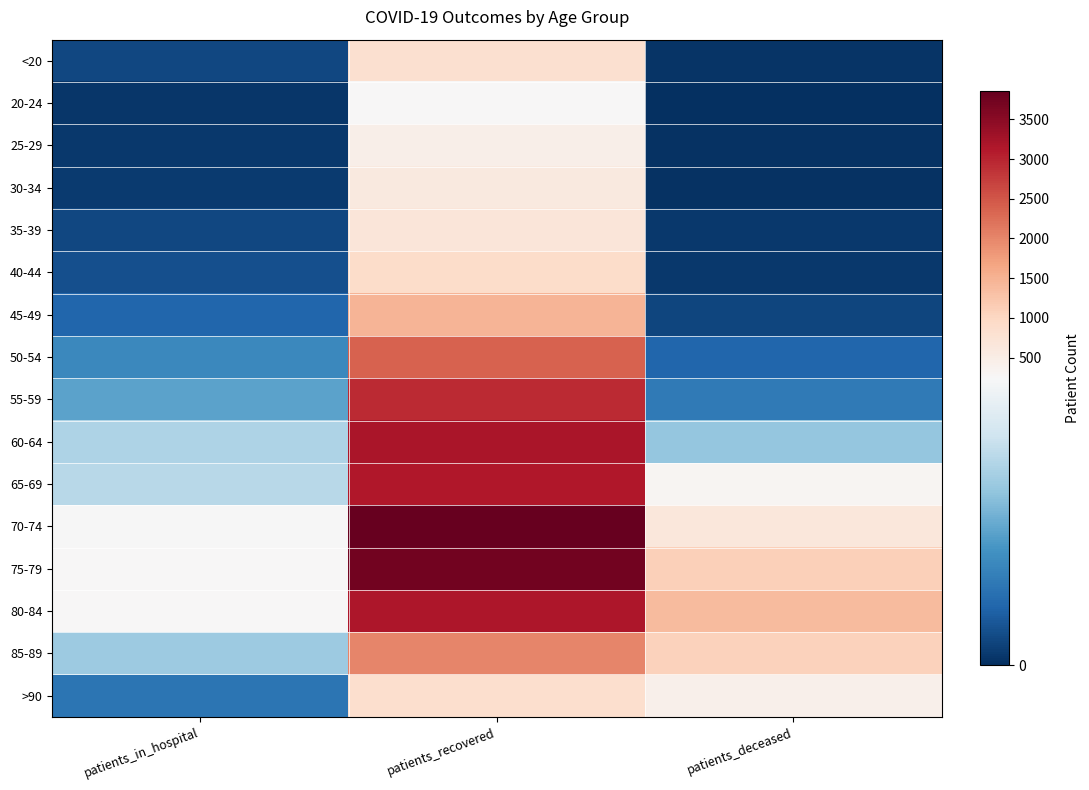

Reading left to right, transcribe all the data shown in this chart.

<20: patients_in_hospital=22	patients_recovered=809	patients_deceased=4
20-24: patients_in_hospital=6	patients_recovered=254	patients_deceased=0
25-29: patients_in_hospital=9	patients_recovered=437	patients_deceased=3
30-34: patients_in_hospital=10	patients_recovered=586	patients_deceased=3
35-39: patients_in_hospital=21	patients_recovered=681	patients_deceased=9
40-44: patients_in_hospital=29	patients_recovered=890	patients_deceased=9
45-49: patients_in_hospital=49	patients_recovered=1481	patients_deceased=19
50-54: patients_in_hospital=85	patients_recovered=2368	patients_deceased=50
55-59: patients_in_hospital=112	patients_recovered=2924	patients_deceased=70
60-64: patients_in_hospital=165	patients_recovered=3205	patients_deceased=147
65-69: patients_in_hospital=172	patients_recovered=3121	patients_deceased=315
70-74: patients_in_hospital=238	patients_recovered=3855	patients_deceased=660
75-79: patients_in_hospital=265	patients_recovered=3724	patients_deceased=1099
80-84: patients_in_hospital=240	patients_recovered=3155	patients_deceased=1380
85-89: patients_in_hospital=153	patients_recovered=2000	patients_deceased=1072
>90: patients_in_hospital=65	patients_recovered=856	patients_deceased=424